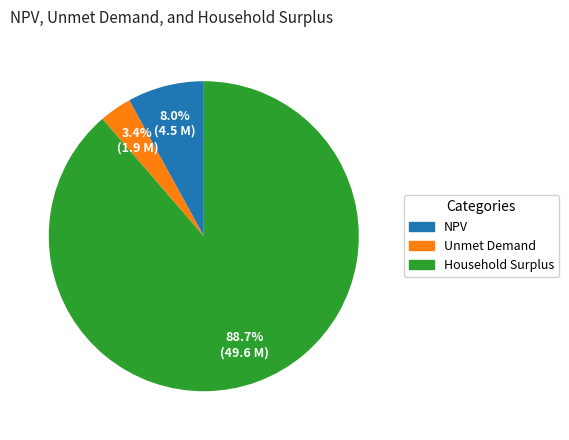

To the nearest percent, what is the difference between the Unmet Demand and Household Surplus slice percentages?

85%